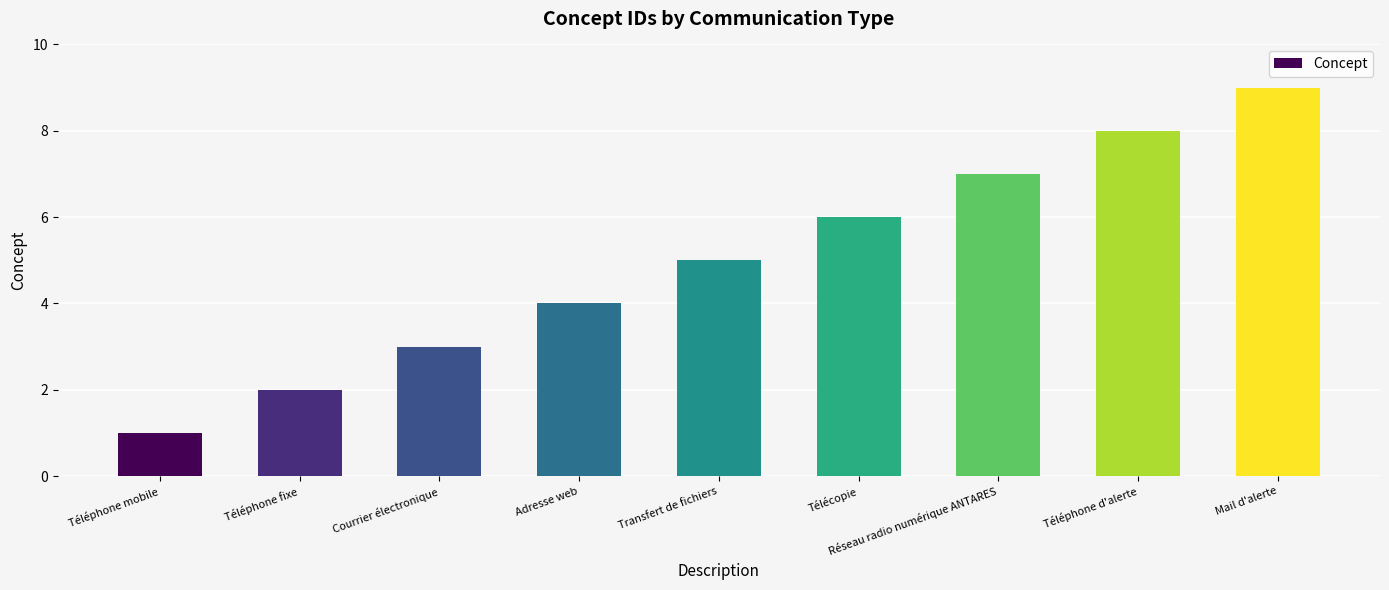

What is the minimum value shown in the chart?

1